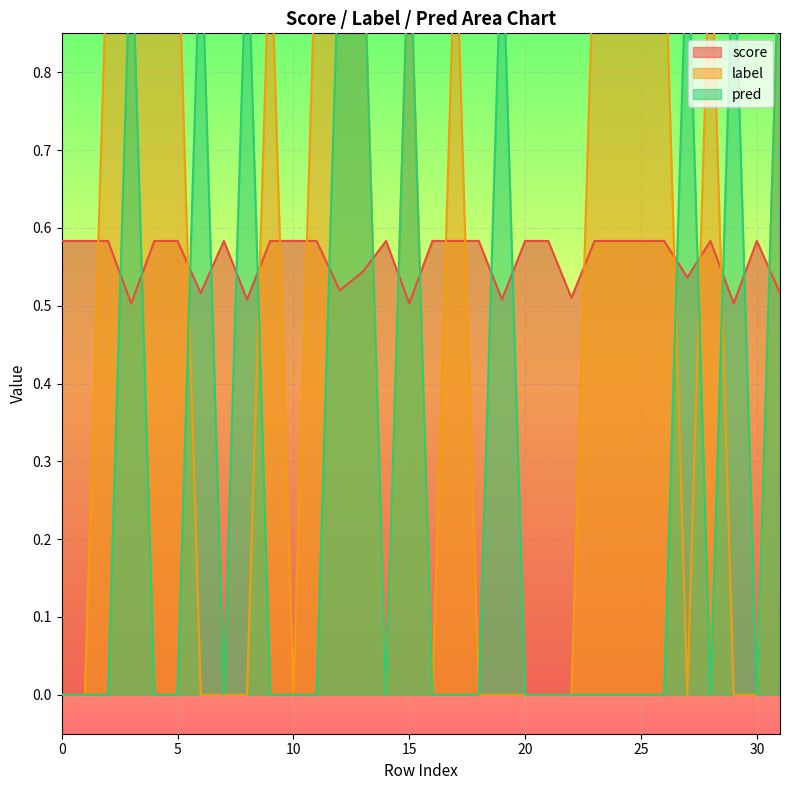

Between which two adjacent categories do score and label first intersect?

1 and 2